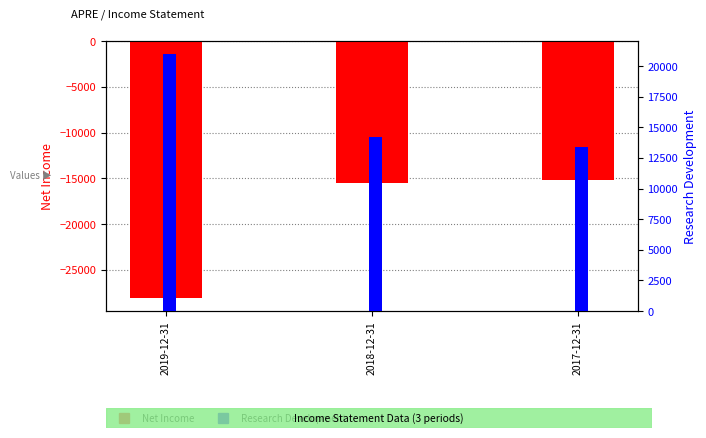

Is it true that Research Development equals 14200 at 2018-12-31?

True